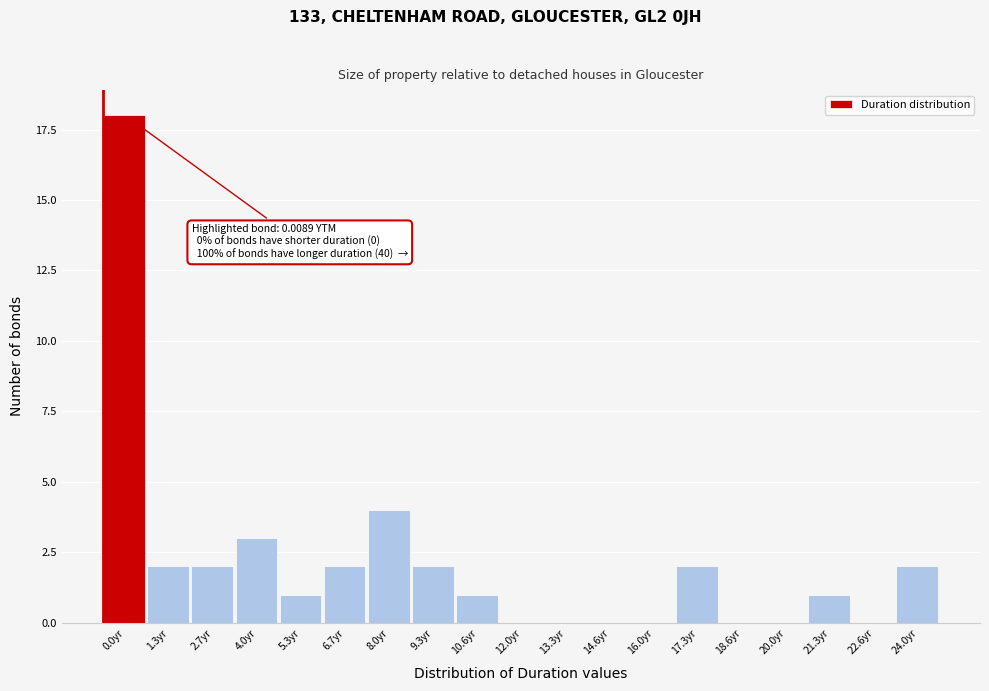

Reading left to right, list all the values displayed in this chart.

0.0yr=18	1.3yr=2	2.7yr=2	4.0yr=3	5.3yr=1	6.7yr=2	8.0yr=4	9.3yr=2	10.6yr=1	12.0yr=0	13.3yr=0	14.6yr=0	16.0yr=0	17.3yr=2	18.6yr=0	20.0yr=0	21.3yr=1	22.6yr=0	24.0yr=2